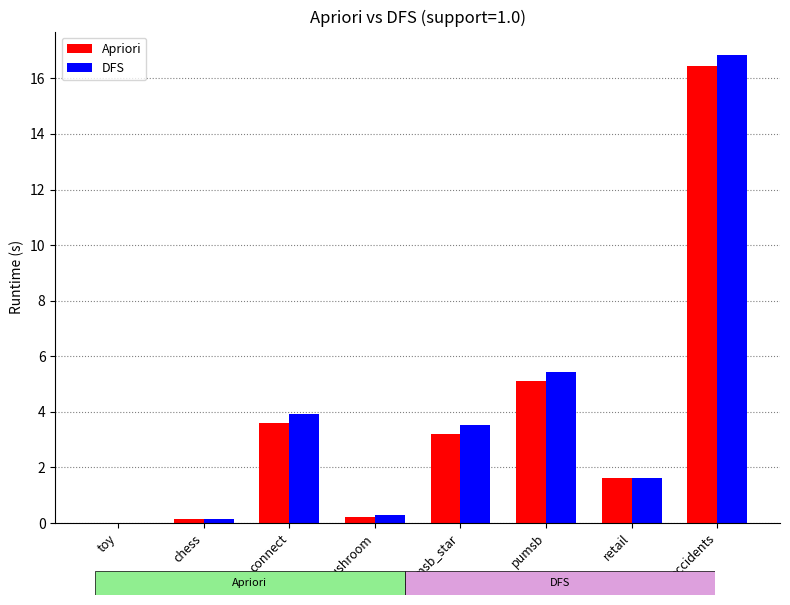

Between retail and accidents, which series saw the biggest shift?

DFS